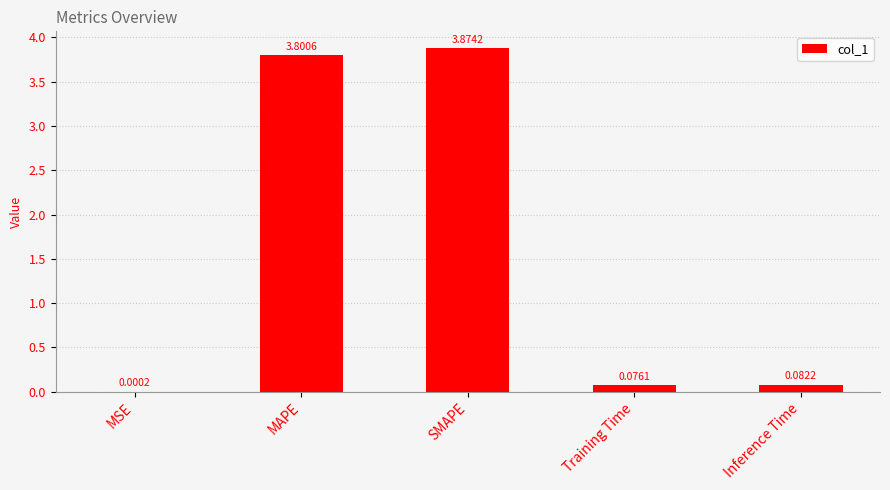

At which label is the value closest to 1?

Inference Time